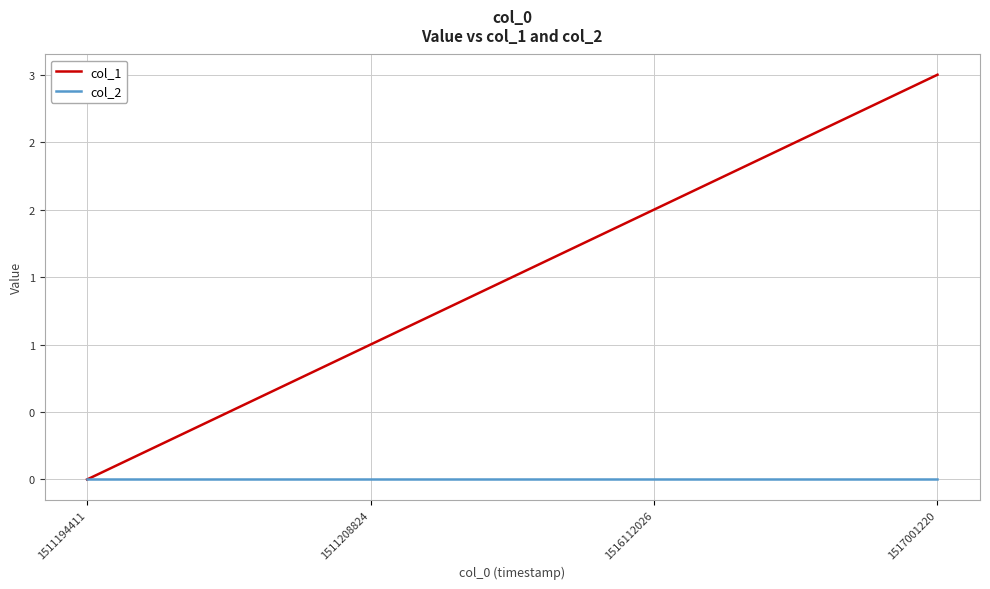

At 1517001220, list the series in order from smallest to largest.

col_2, col_1